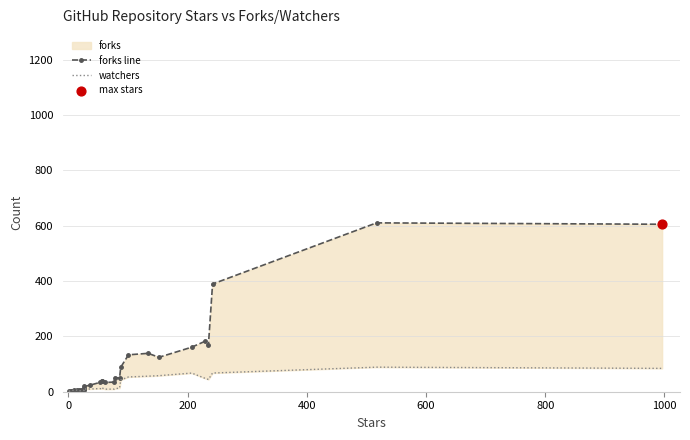

Which series has the widest spread of Y values?

forks line